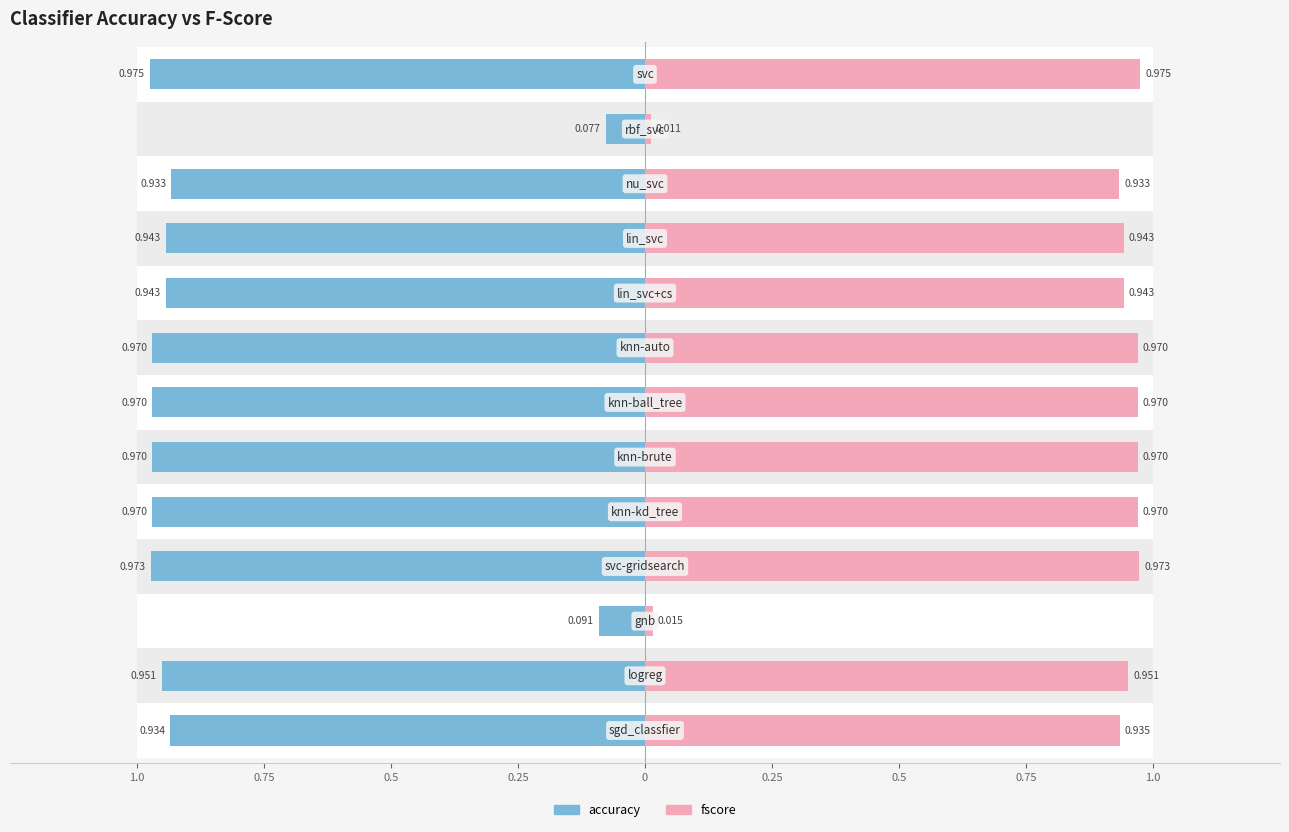

The fscore series shows 0.9 at nu_svc. True or false?

True